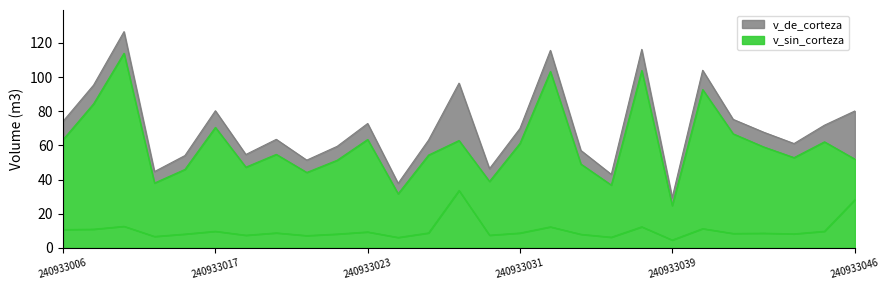

Which category has the lowest value in the v_sin_corteza series?

240933039